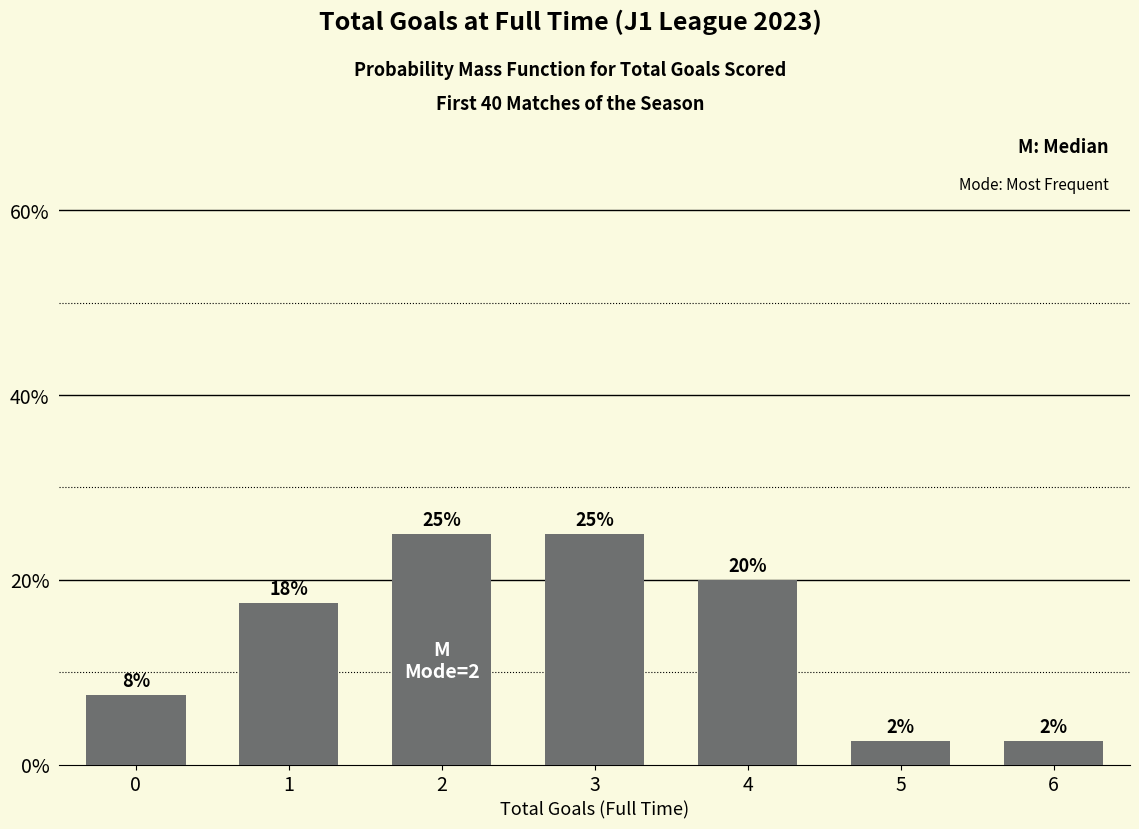

How many bars are there in total?

7